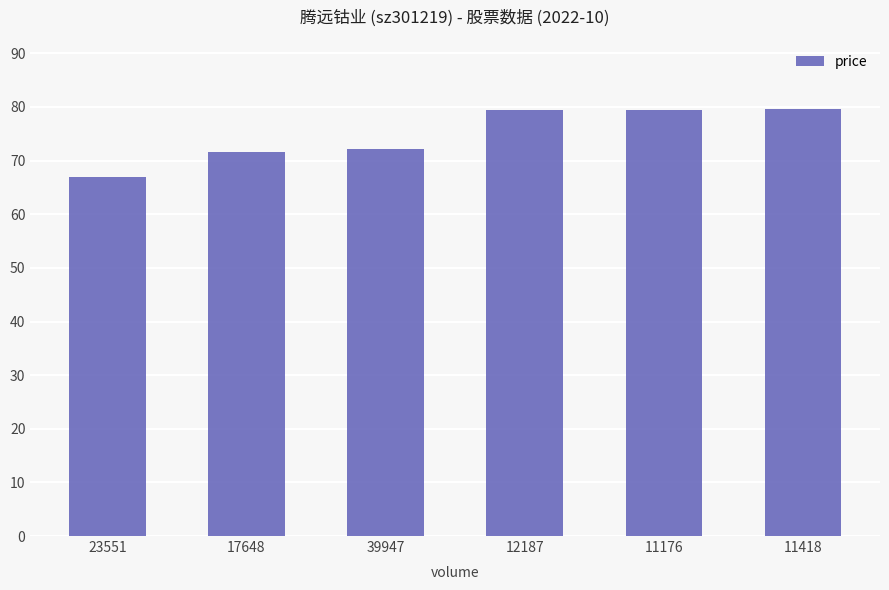

How many bars are there in total?

6